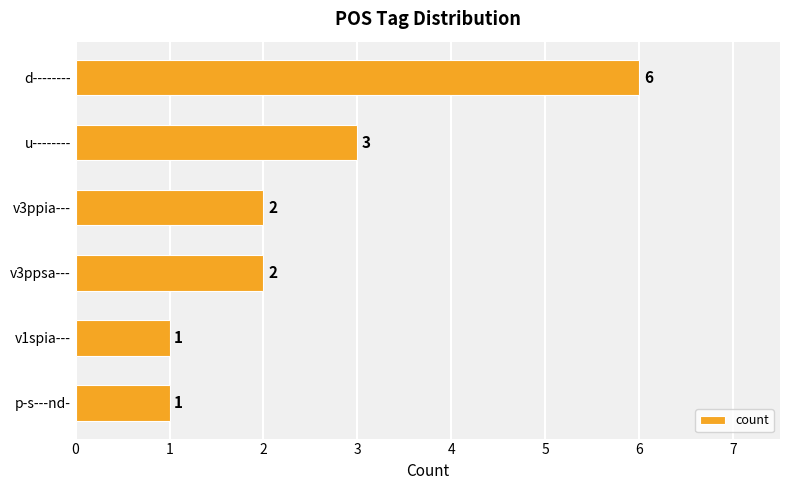

What is the difference between the second highest and second lowest values?

2